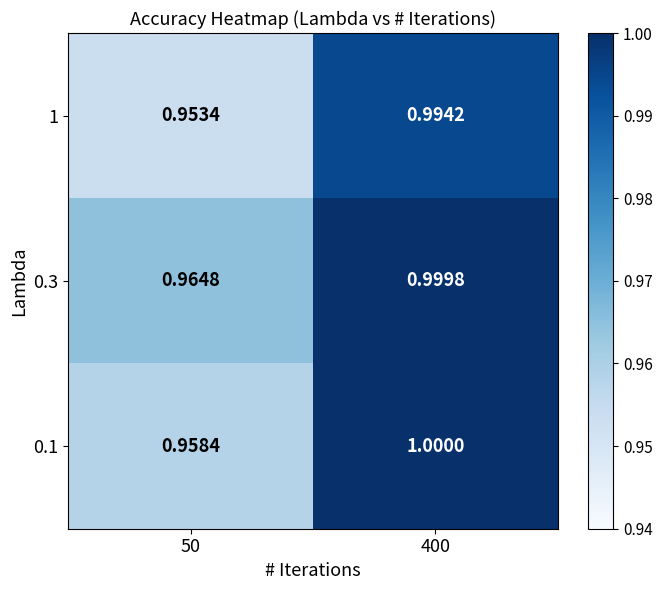

At 50, list the series in order from largest to smallest.

0.3, 0.1, 1